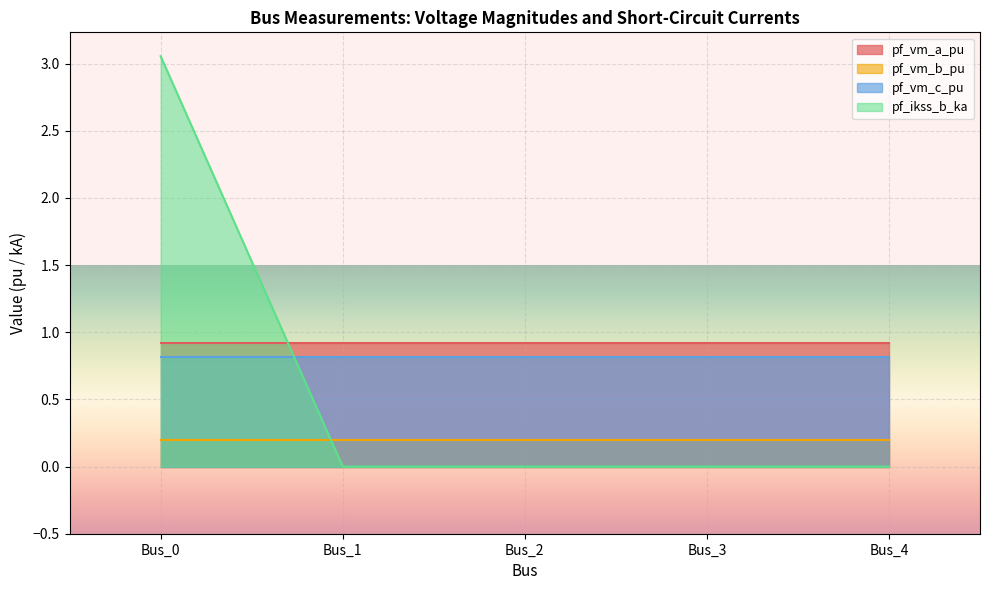

What is the maximum value shown in the chart?

3.1